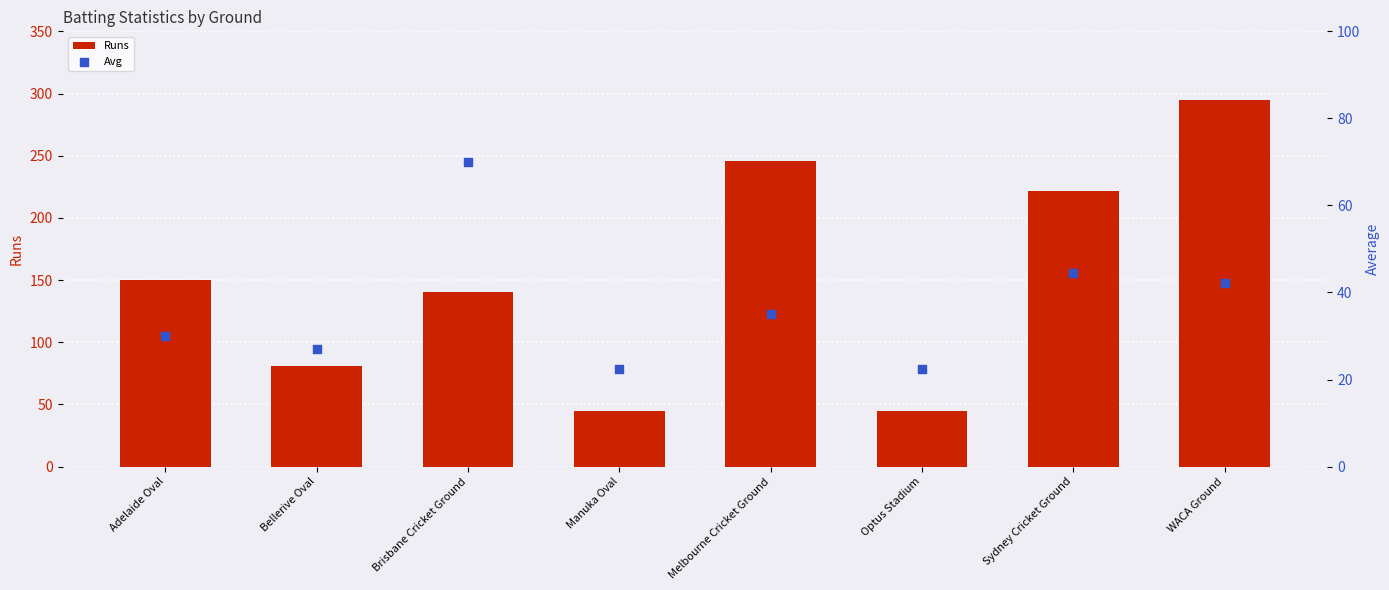

Which series has the widest spread of Y values?

Runs